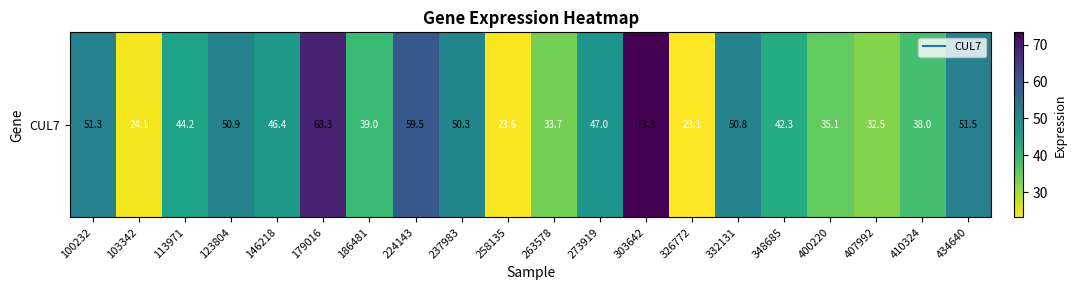

Which has a higher value, 123804 or 410324?

123804